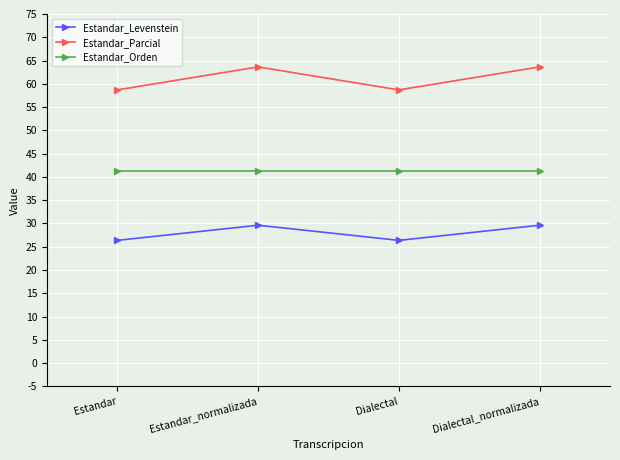

At which category does Estandar_Levenstein reach its first local valley?

Dialectal